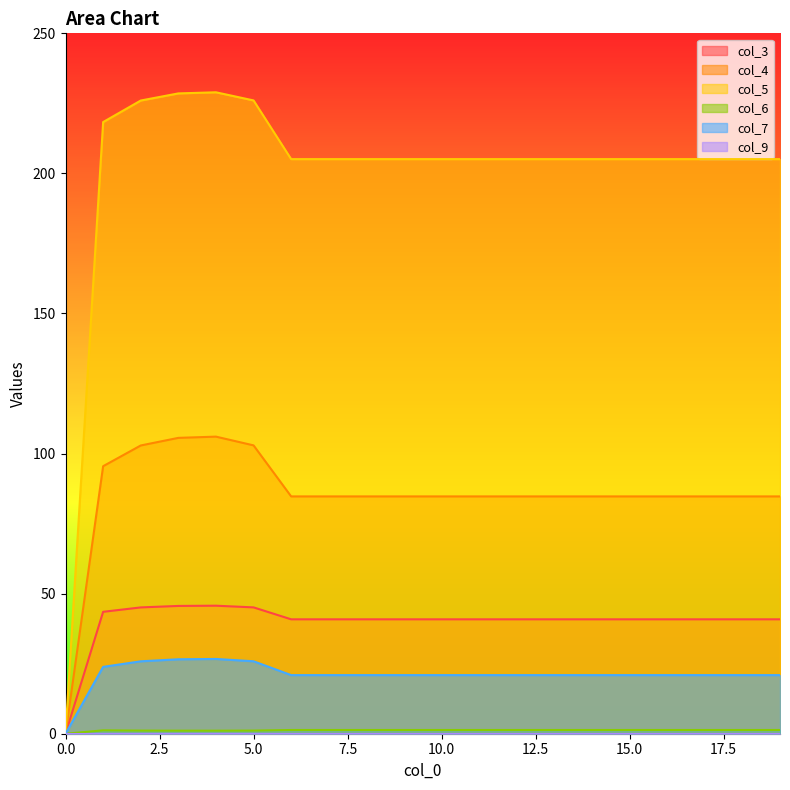

At which label is col_7 closest to 13?

6